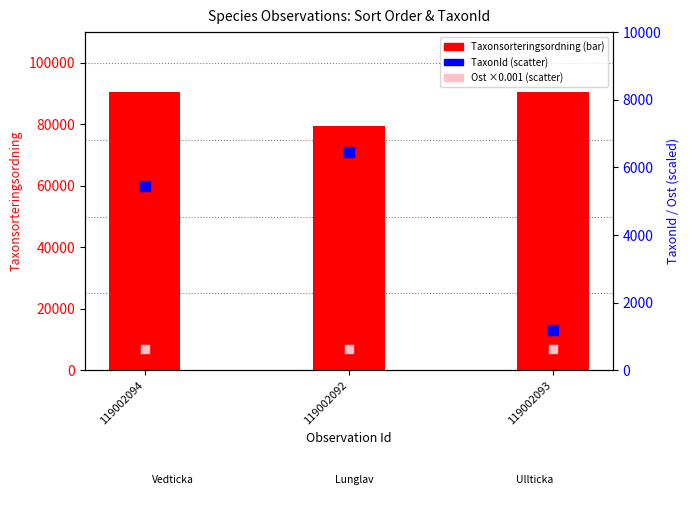

Which series reaches the minimum Y coordinate?

Ost (×0.001)